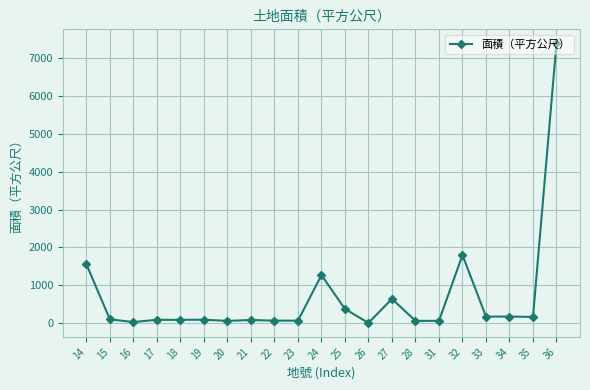

True or false: the data has more than 1 interior local peaks.

True